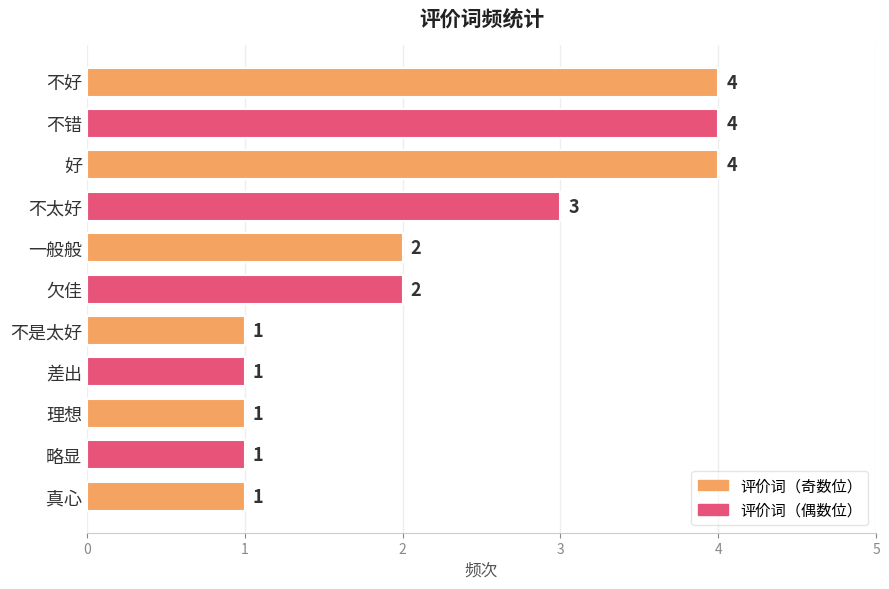

What is the greatest value displayed?

4